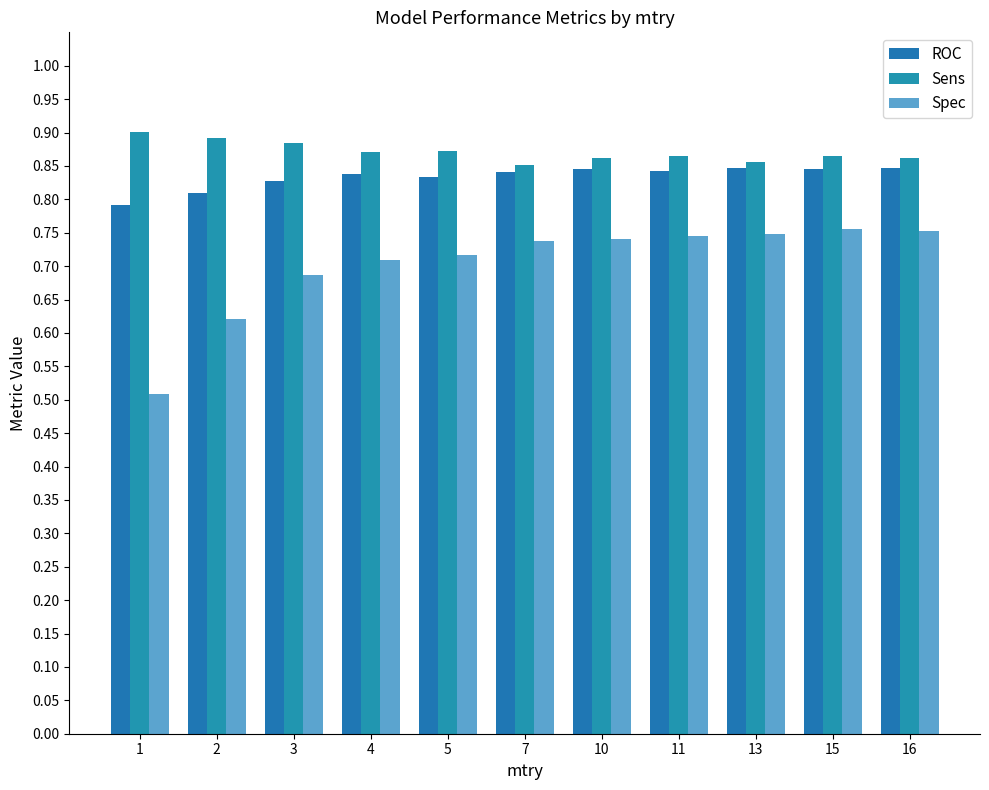

Does the chart contain stacked bars?

No